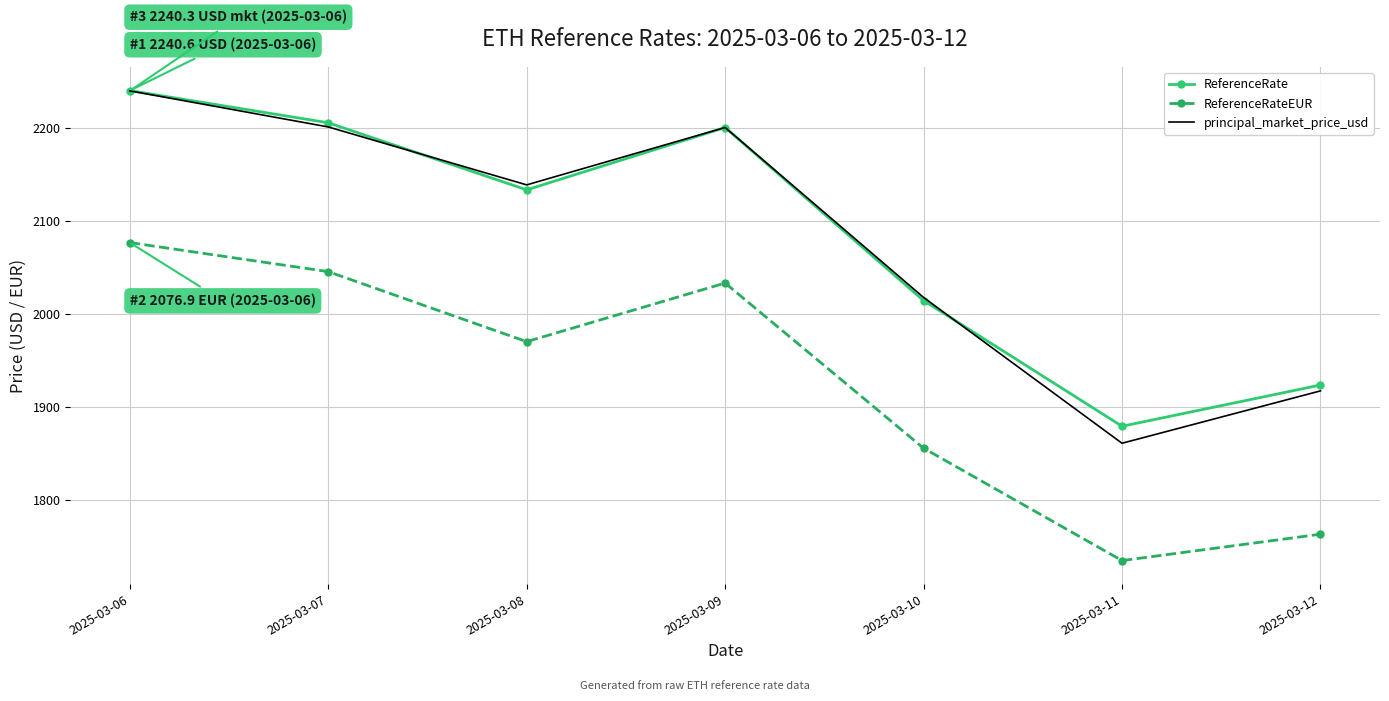

At which category is the sum across all series the highest?

2025-03-06